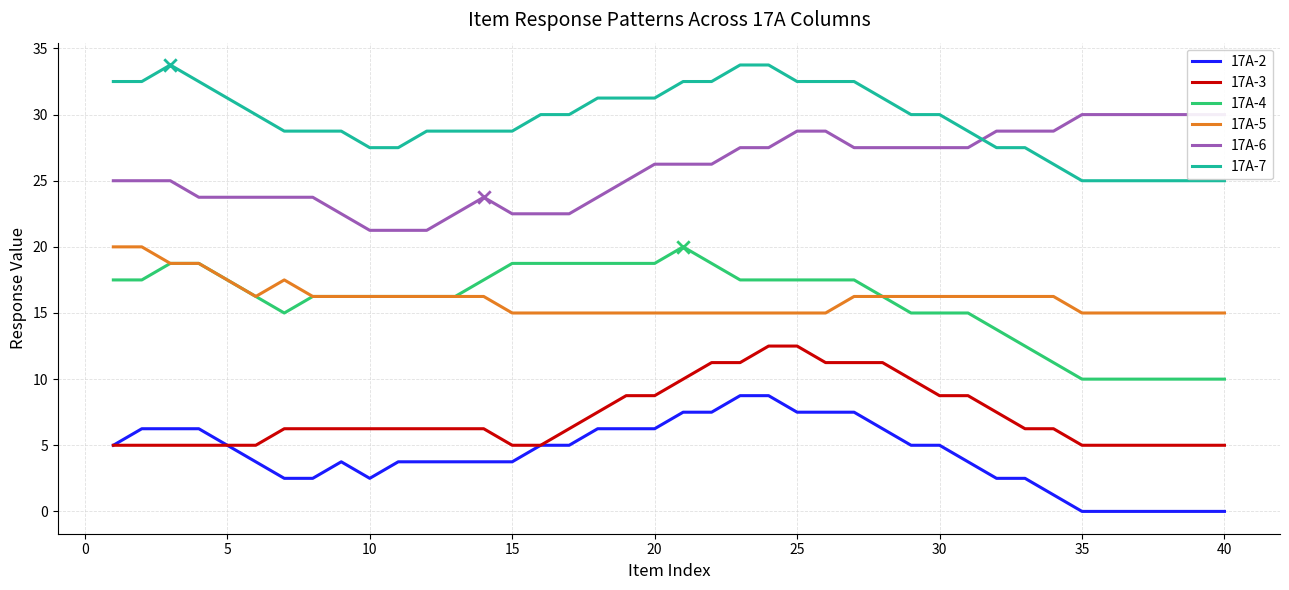

What are all the series names shown in the legend?

17A-2, 17A-3, 17A-4, 17A-5, 17A-6, 17A-7